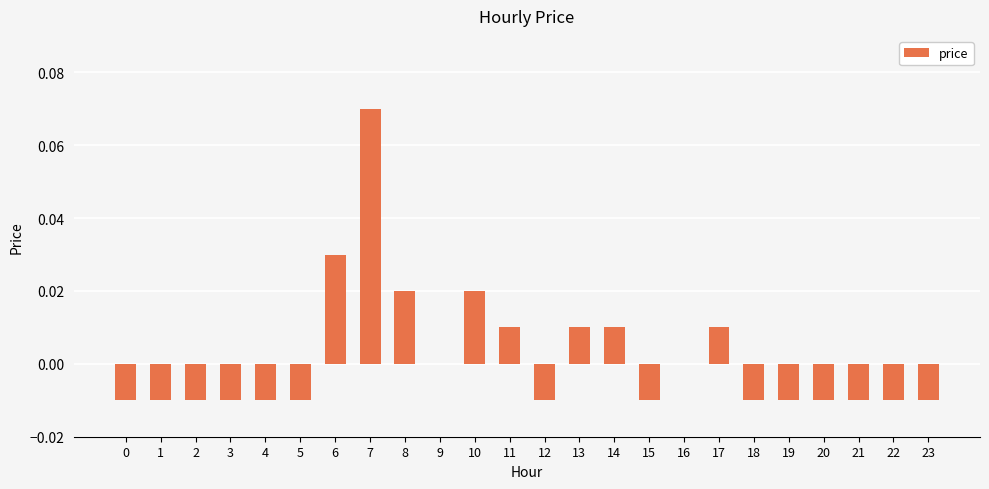

True or false: the data shows -0.0 at 0.

True